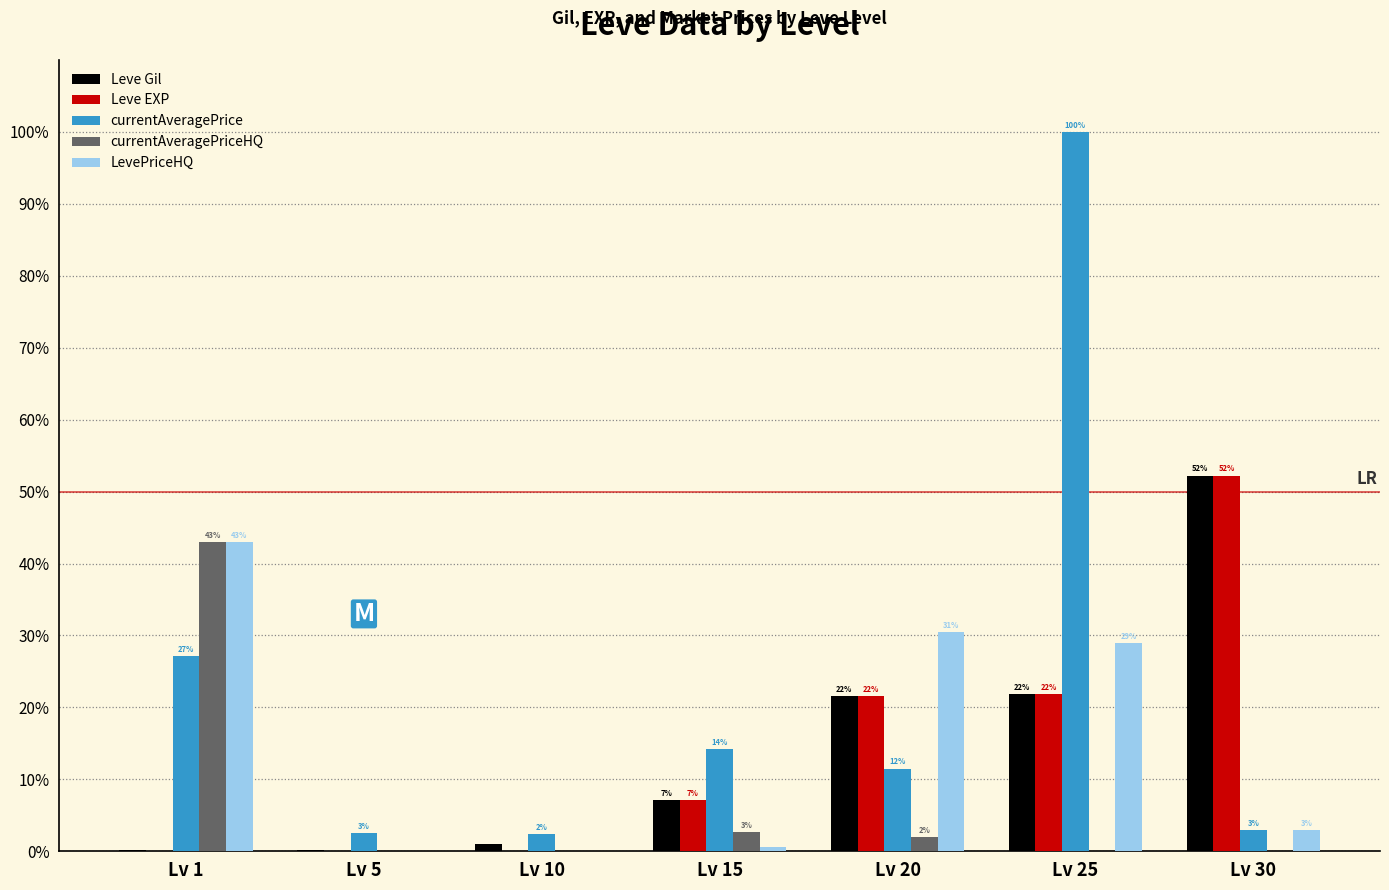

List the series in order of their peak value, highest first.

currentAveragePrice, Leve Gil, Leve EXP, currentAveragePriceHQ, LevePriceHQ